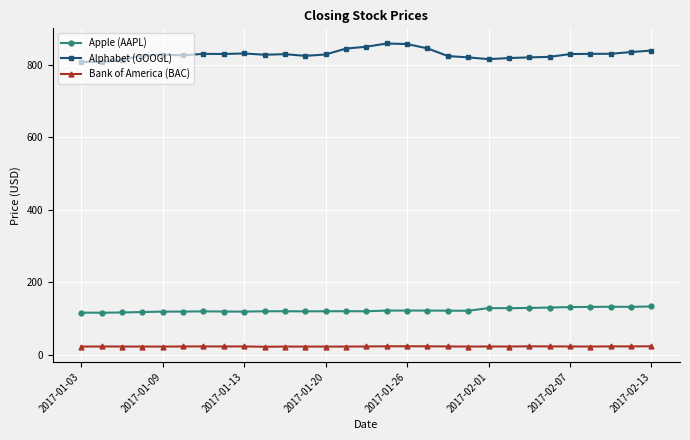

At how many categories does at least one series exceed 272?

29